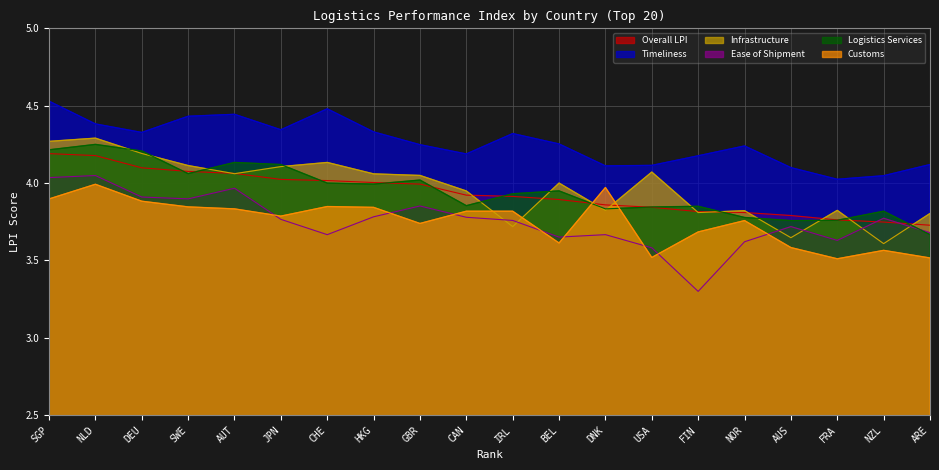

Is it true that Customs equals 3.7 at FIN?

True